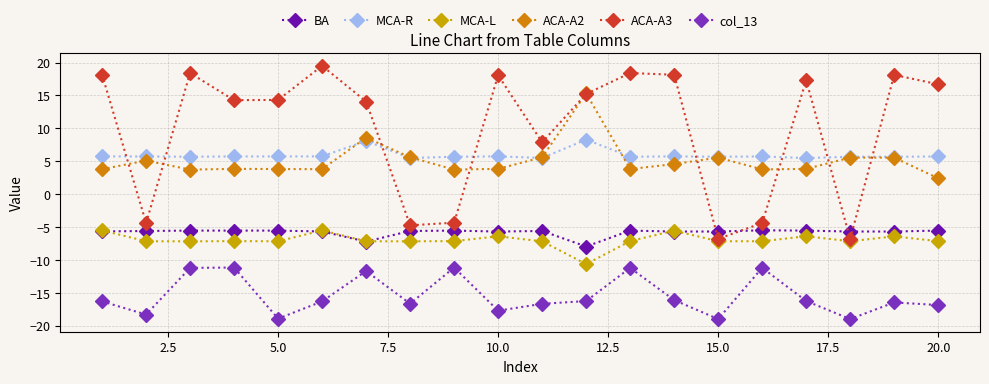

How many data points in ACA-A3 are less than 15?

10